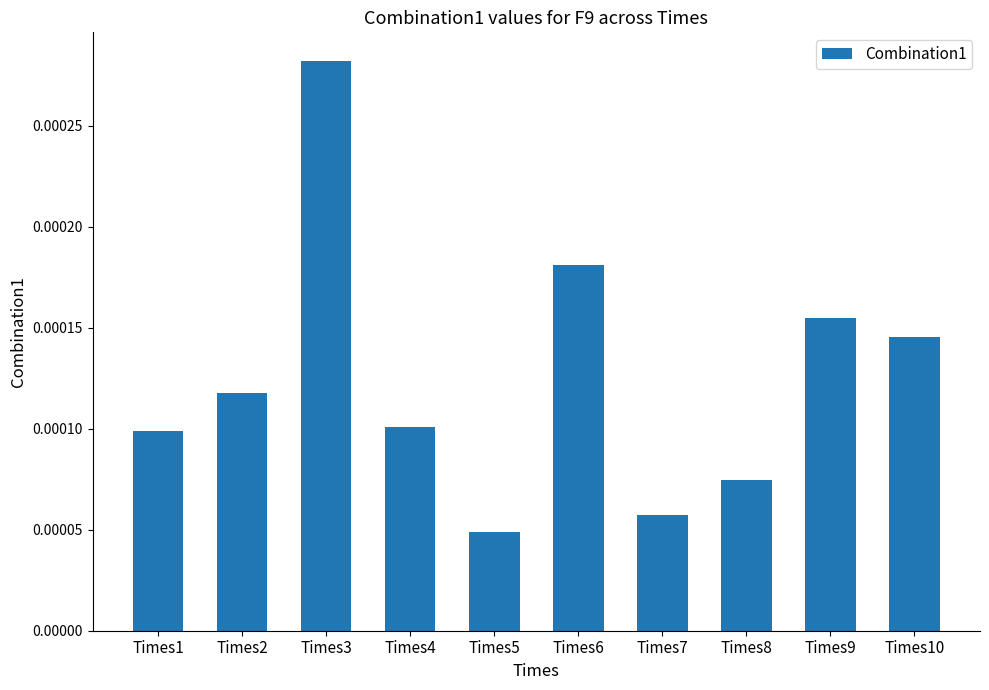

Which label corresponds to the smallest value in the chart?

Times5